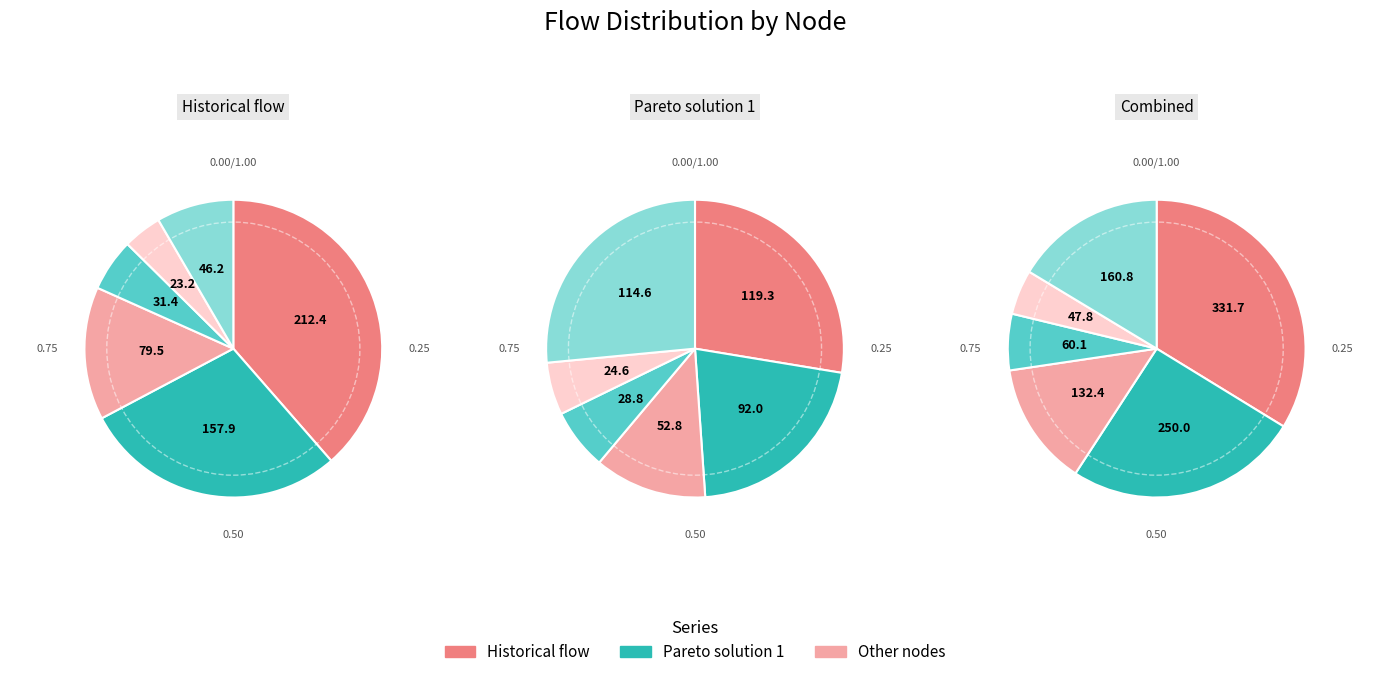

To the nearest percent, what portion does Node_4 represent?

39%